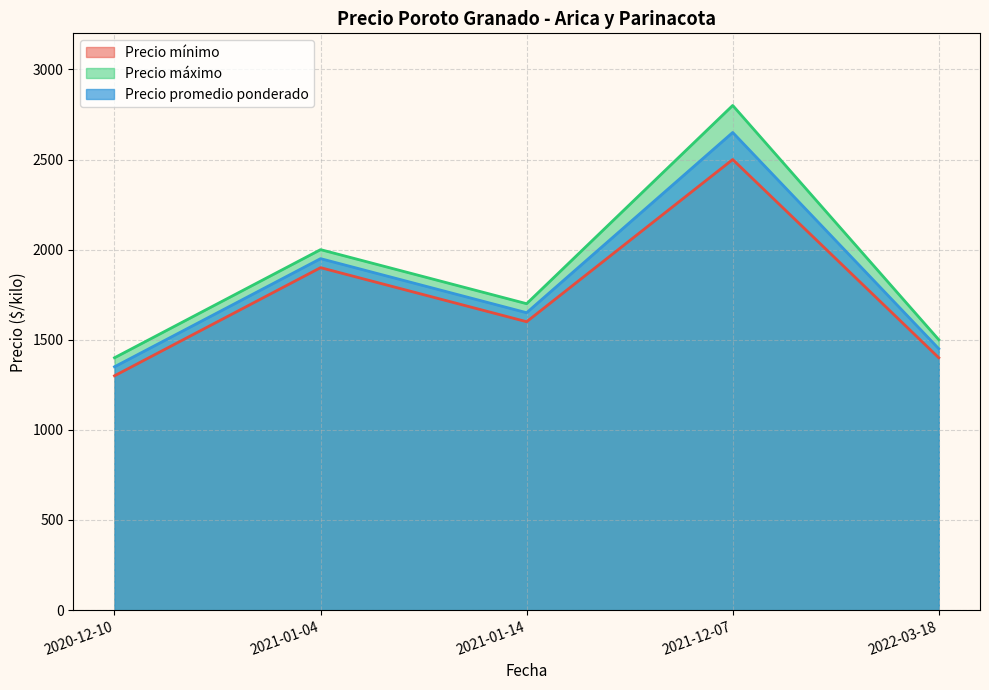

What position from the right is 2021-12-07?

2